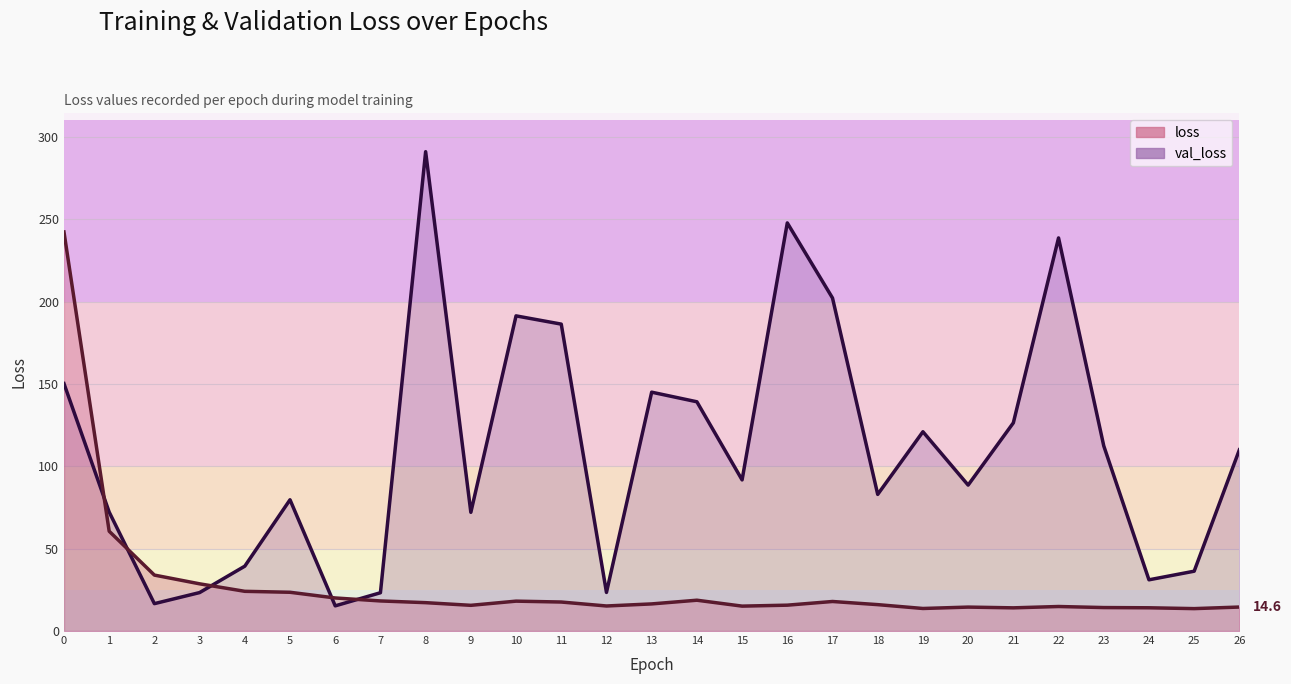

True or false: loss and val_loss cross at least once.

True